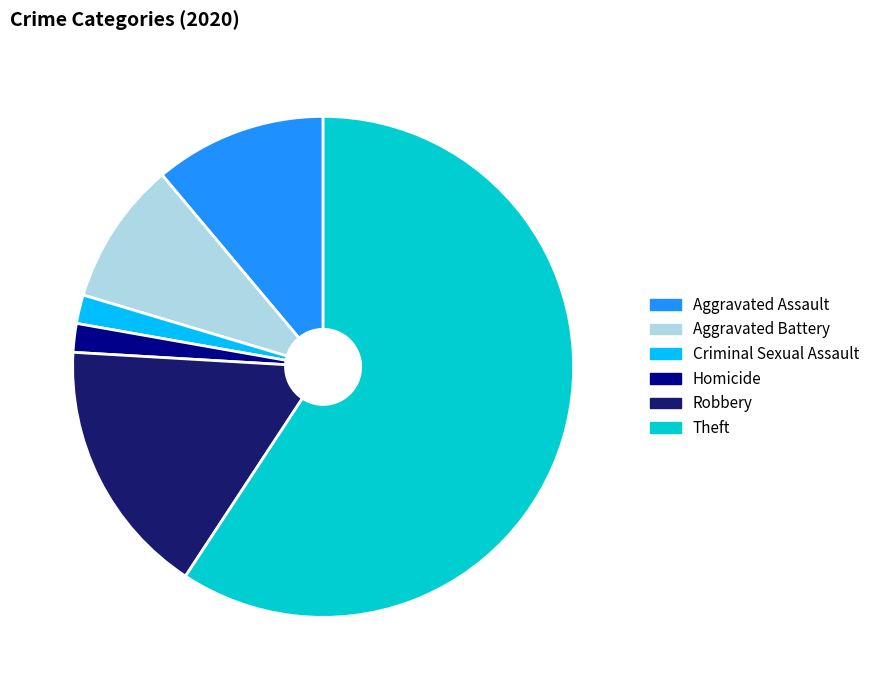

Approximately how many times larger is the value at Robbery compared to Homicide?

9.0